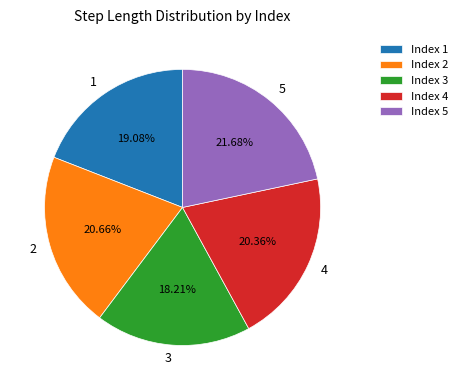

To the nearest percent, what portion does 3 represent?

18%